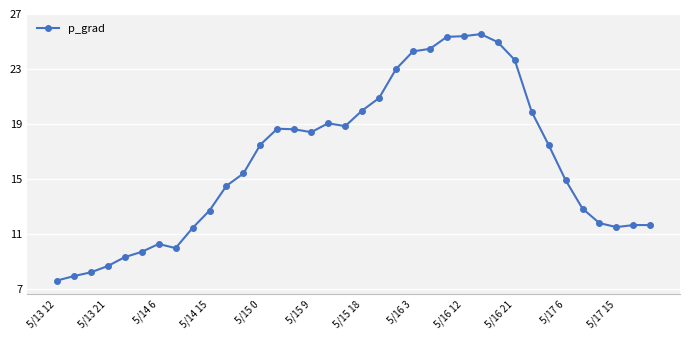

Does the chart have visible grid lines?

Yes